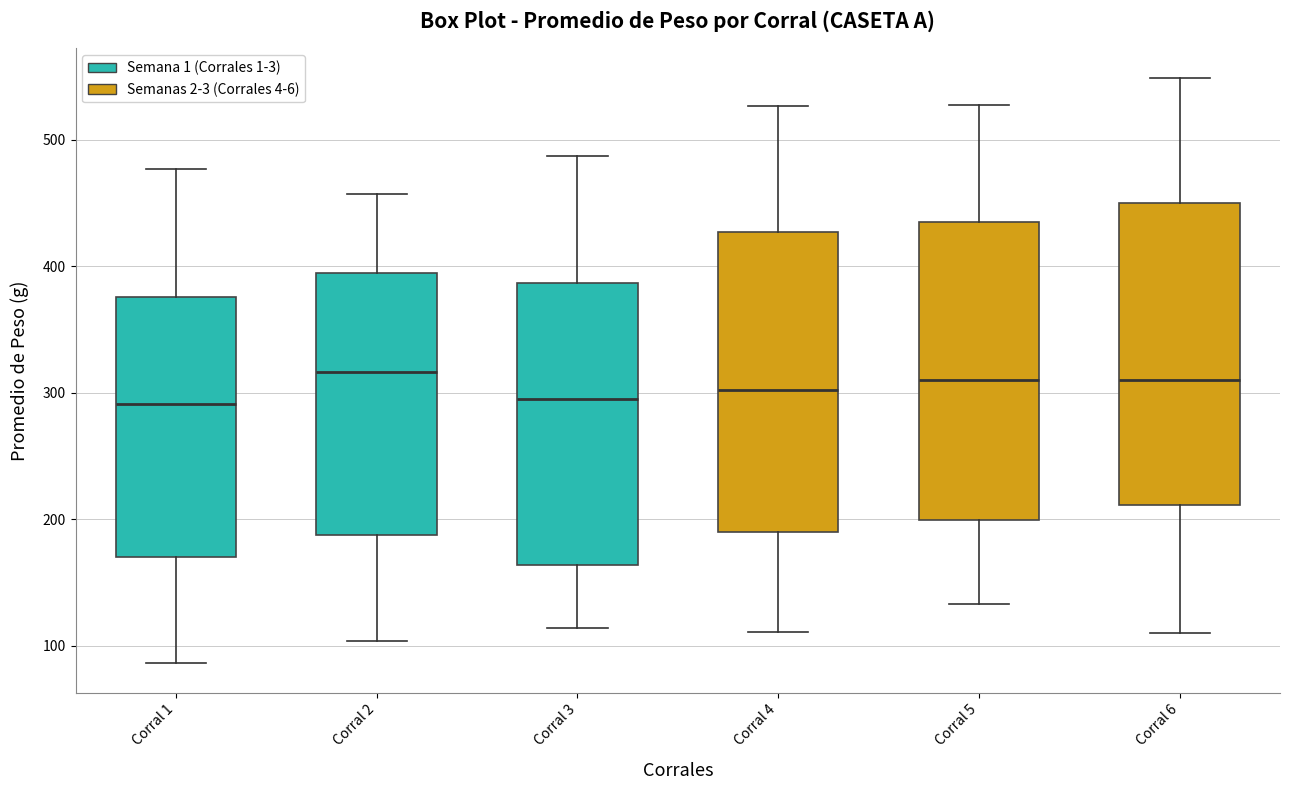

Reading left to right, transcribe this box plot: for each box, give where its median line is, the range the box spans, and where its two whiskers end, as read against the y-axis. The values are not printed on the chart, so give them approximately, as read against the axis.

Corral 1: median 290, box 170 to 380, whiskers 90 to 480
Corral 2: median 320, box 190 to 390, whiskers 100 to 460
Corral 3: median 300, box 160 to 390, whiskers 110 to 490
Corral 4: median 300, box 190 to 430, whiskers 110 to 530
Corral 5: median 310, box 200 to 430, whiskers 130 to 530
Corral 6: median 310, box 210 to 450, whiskers 110 to 550